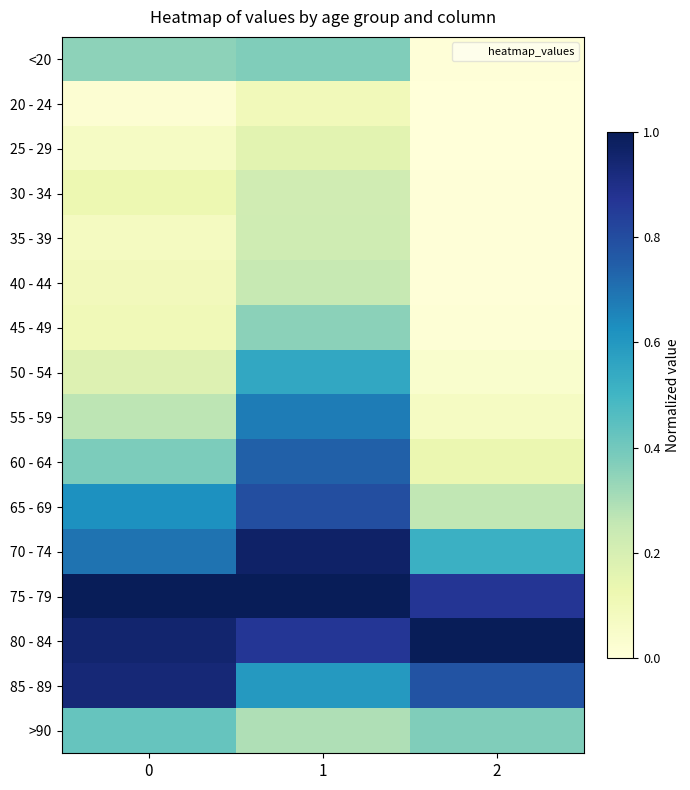

At how many categories does at least one series exceed 0?

3